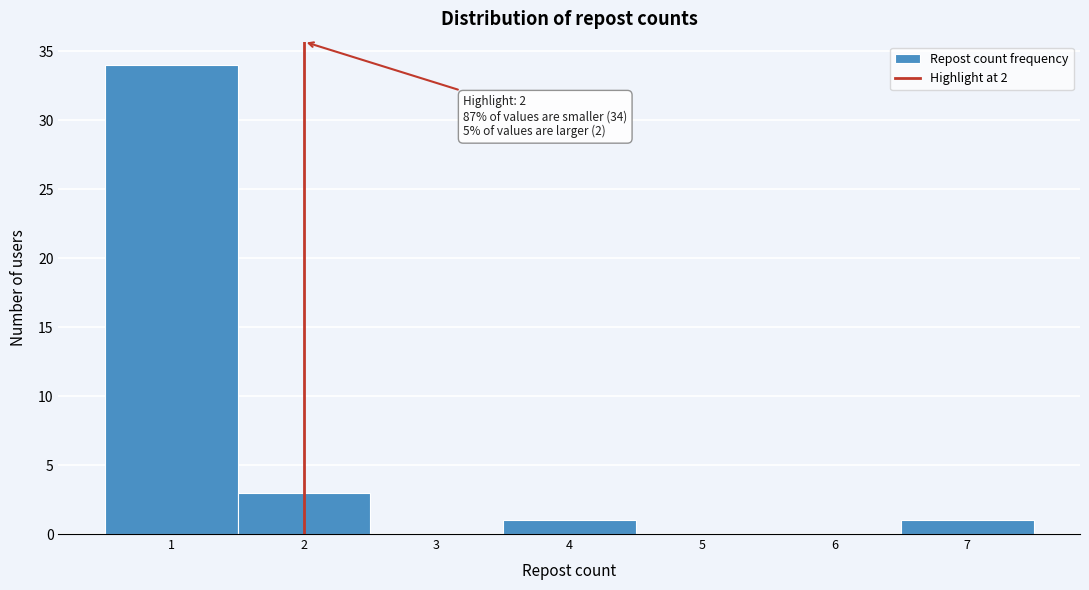

Over which range of the x-axis is the bar tallest?

0.5 to 1.5